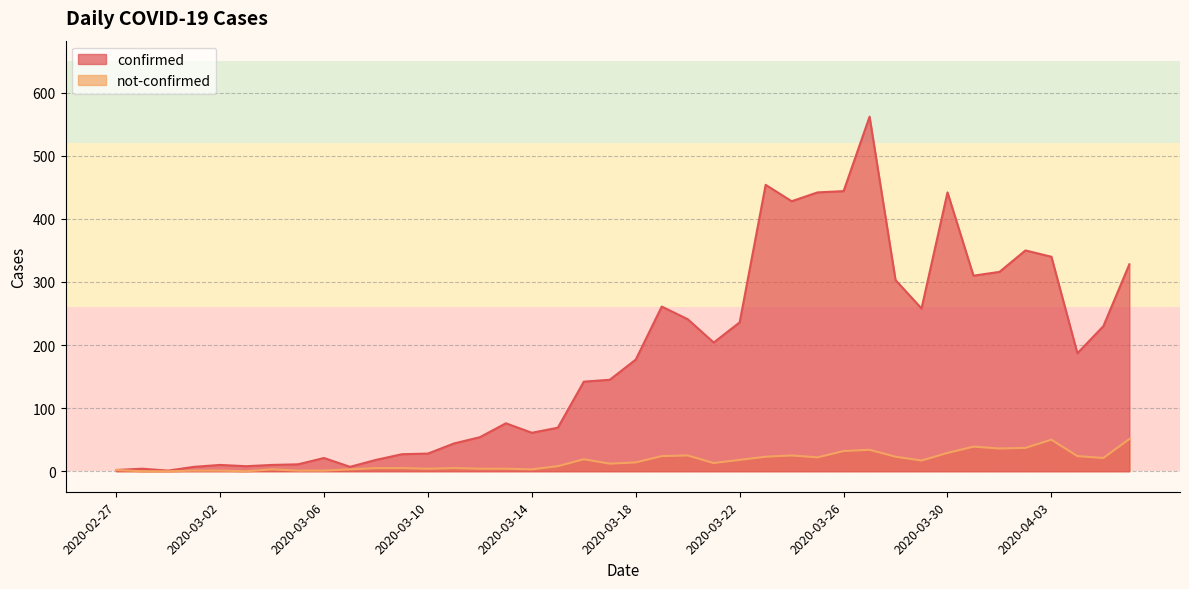

In confirmed, how many points are lower than both neighbors (excluding endpoints)?

9